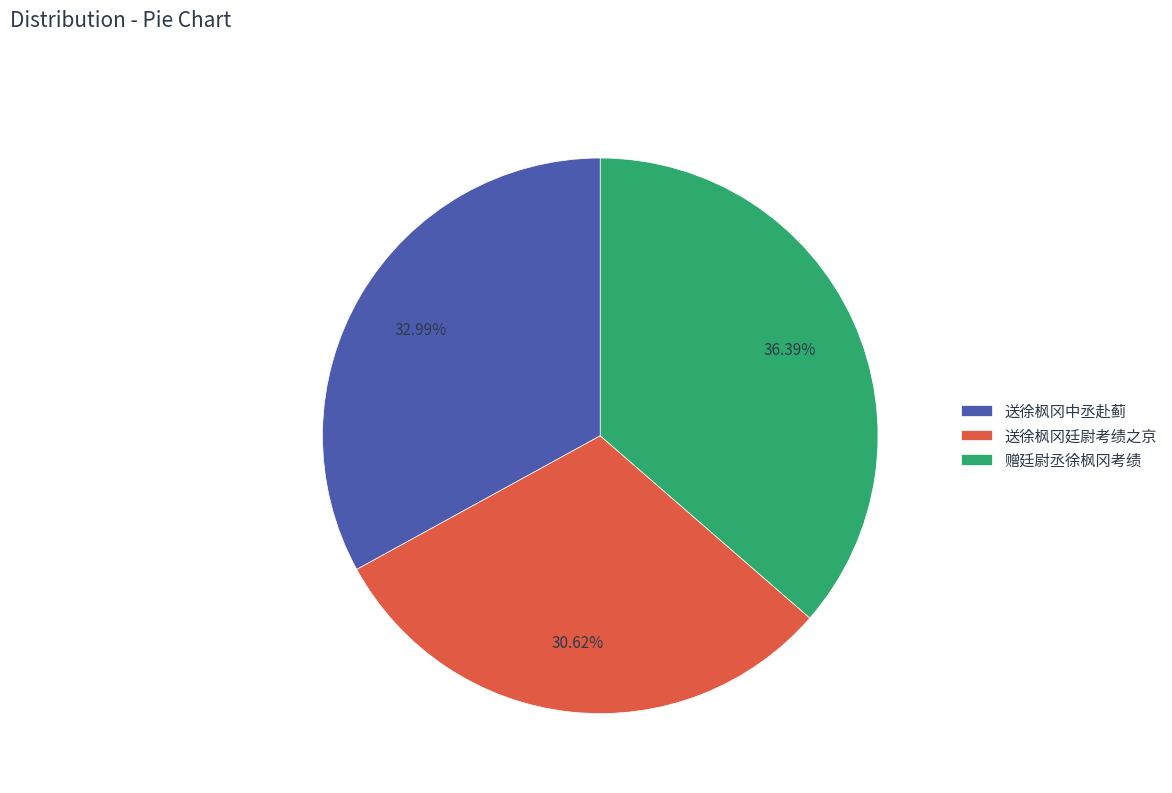

Which slice is the smallest?

送徐枫冈廷尉考绩之京